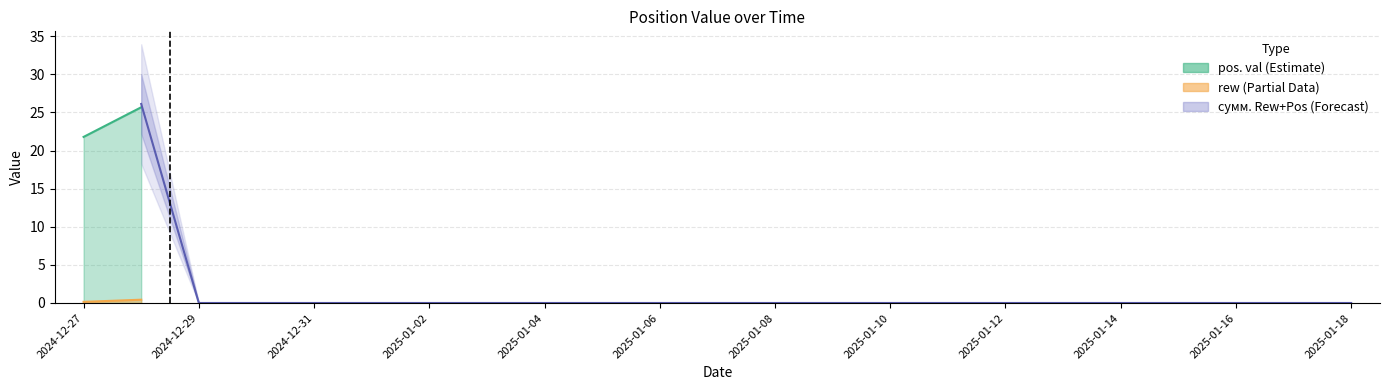

The сумм. Rew+Pos series shows -16.8 at 2025-01-03. True or false?

False